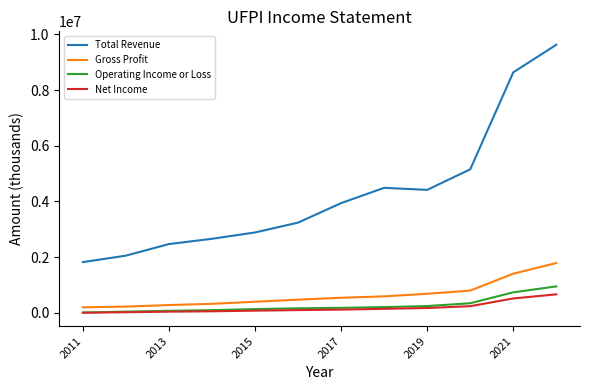

True or false: Total Revenue and Operating Income or Loss cross at least once.

False